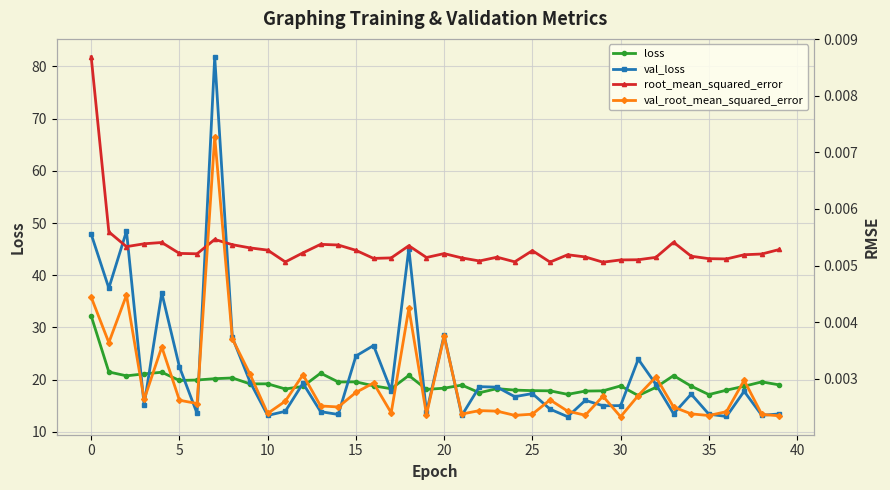

At how many categories does at least one series exceed 29?

6